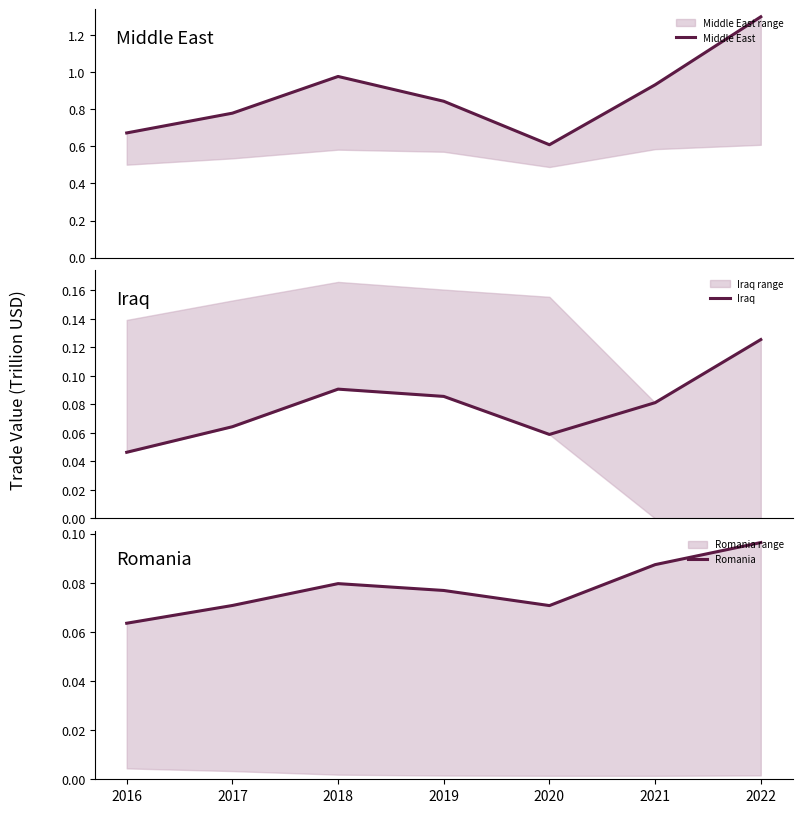

How many lines are shown in the chart?

3